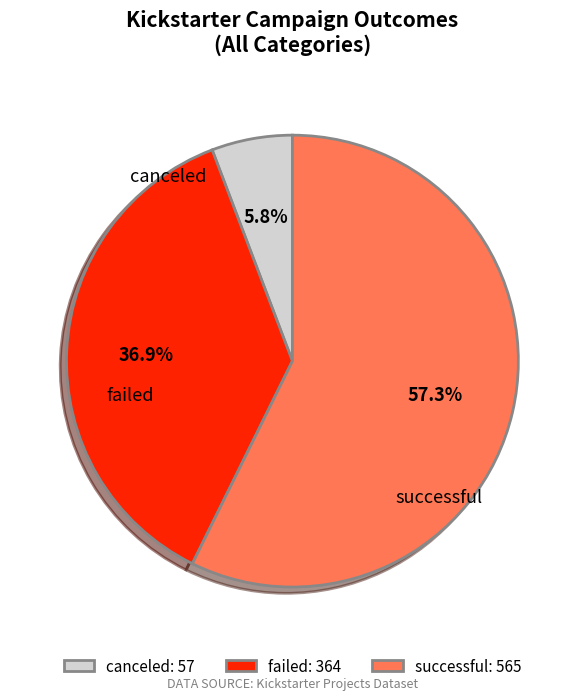

Between successful and canceled, which is larger?

successful